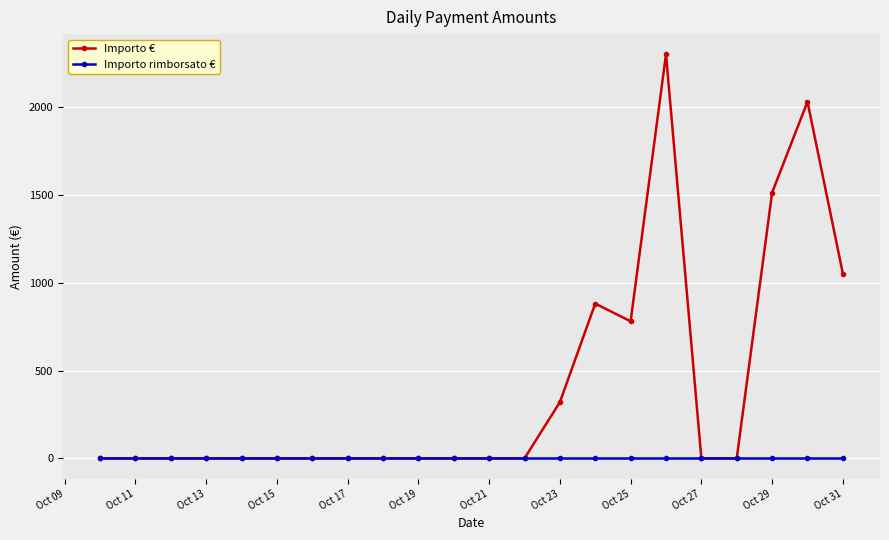

Reading right to left, transcribe all the data shown in this chart.

Importo €: 1052	2030	1513	0	0	2300	780	881	320	0	0	0	0	0	0	0	0	0	0	0	0	0
Importo rimborsato €: 0	0	0	0	0	0	0	0	0	0	0	0	0	0	0	0	0	0	0	0	0	0